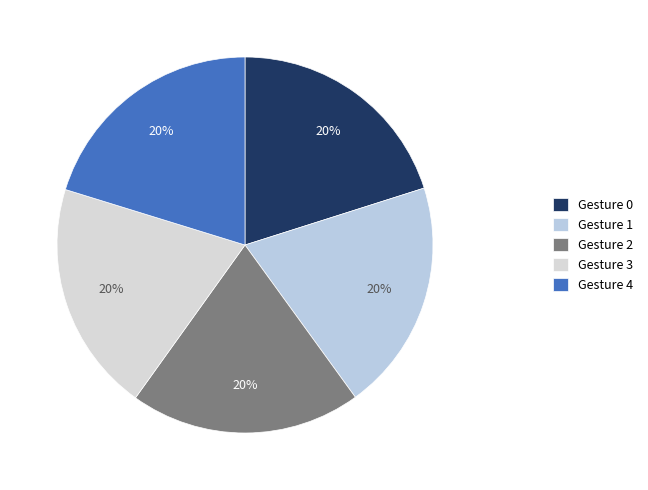

How many slices are in this pie chart?

5